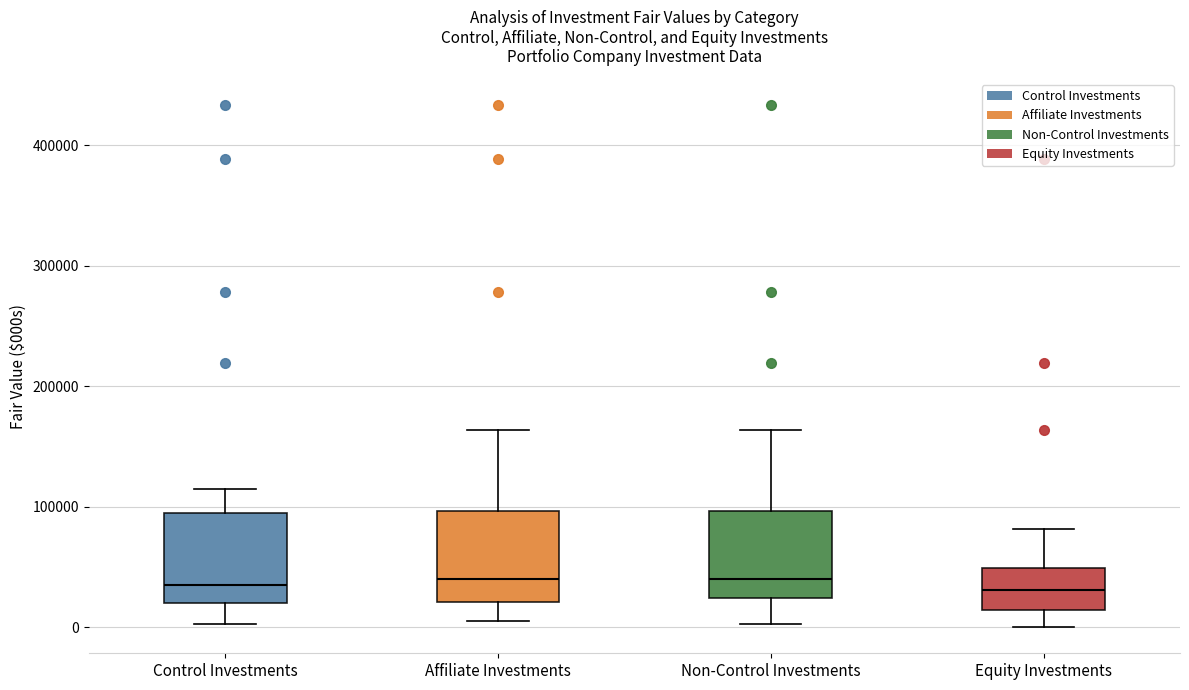

Reading left to right, transcribe this box plot: for each box, give where its median line is, the range the box spans, and where its two whiskers end, as read against the y-axis. The values are not printed on the chart, so give them approximately, as read against the axis.

Control Investments: median 40000, box 20000 to 90000, whiskers 0 to 110000
Affiliate Investments: median 40000, box 20000 to 100000, whiskers 10000 to 160000
Non-Control Investments: median 40000, box 20000 to 100000, whiskers 0 to 160000
Equity Investments: median 30000, box 10000 to 50000, whiskers 0 to 80000